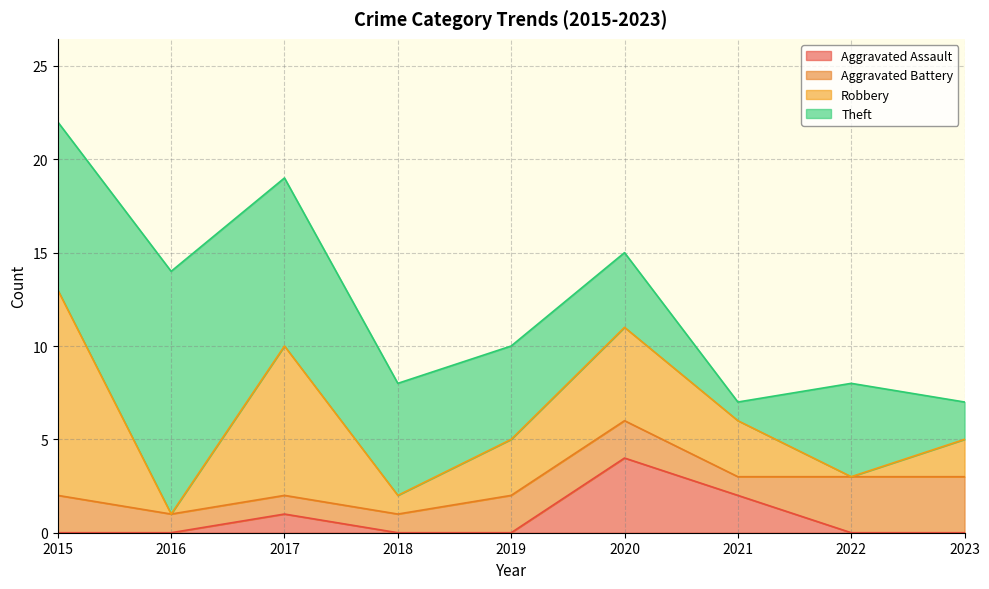

At which label does Aggravated Battery first exceed 2?

2022